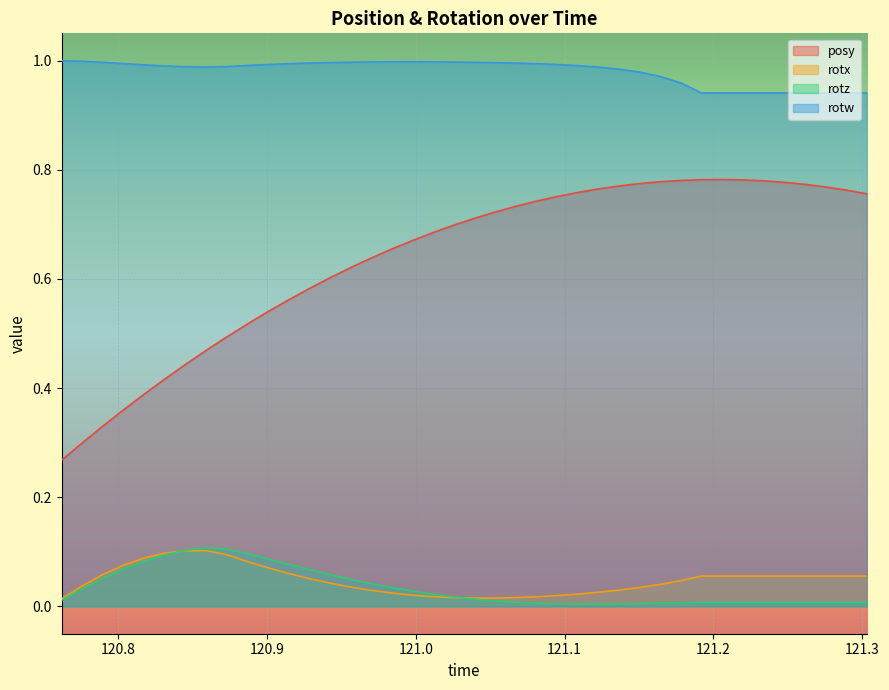

Which series has the largest total across all categories?

rotw